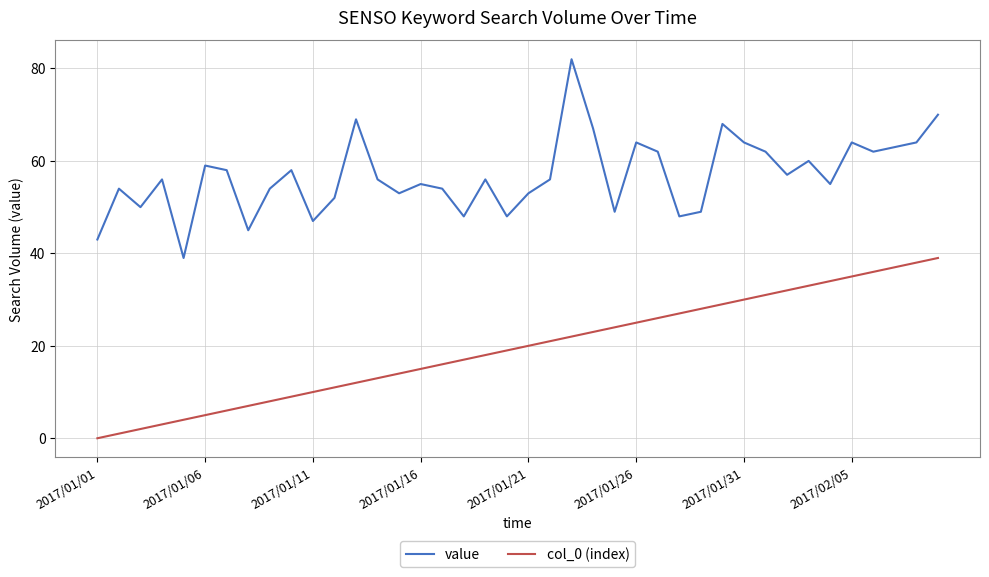

True or false: value and col_0 (index) intersect in this chart.

False